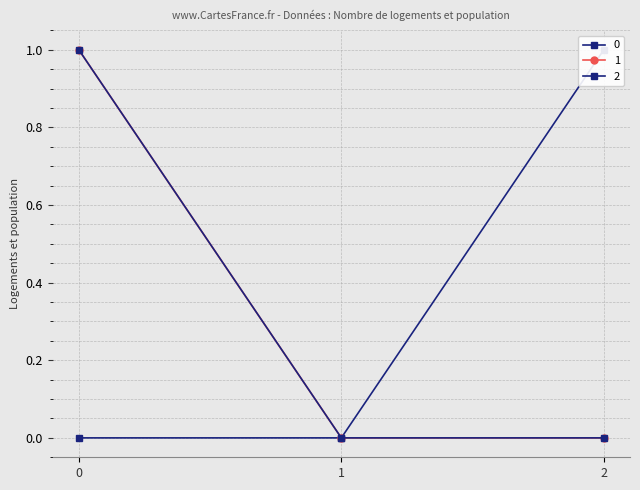

What are all the series names shown in the legend?

0, 1, 2